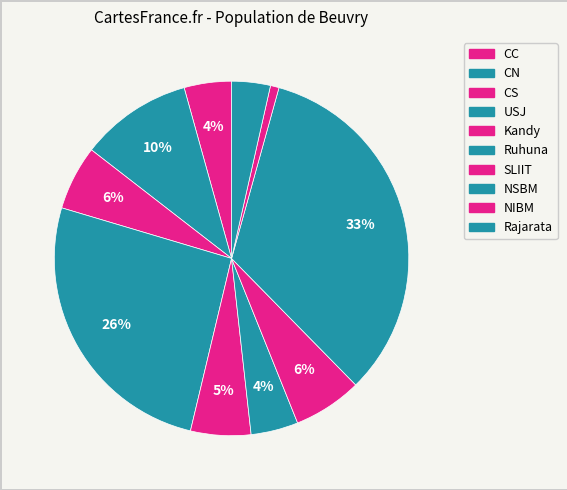

Is it true that Ruhuna is 13% of the pie?

False